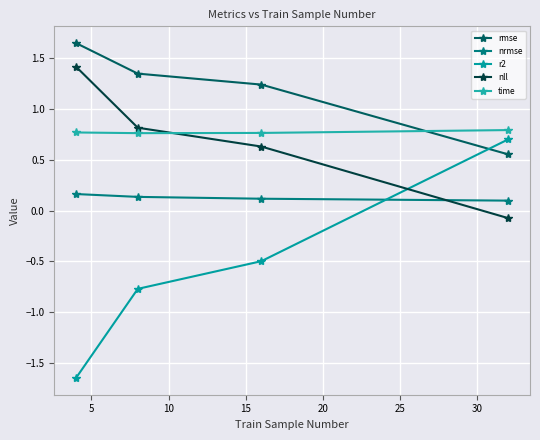

What is the minimum value for time?

0.8